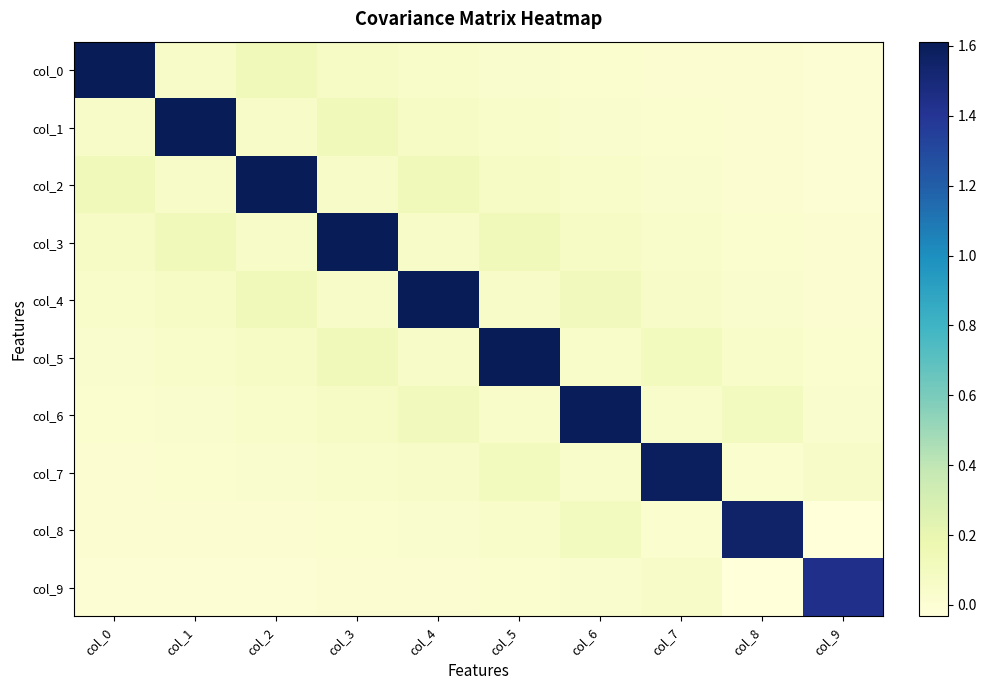

Reading right to left, what are all the values shown in this chart?

col_0: col_9=0.0	col_8=0.0	col_7=0.0	col_6=0.0	col_5=0.0	col_4=0.0	col_3=0.1	col_2=0.1	col_1=0.1	col_0=1.6
col_1: col_9=0.0	col_8=0.0	col_7=0.0	col_6=0.0	col_5=0.0	col_4=0.1	col_3=0.1	col_2=0.1	col_1=1.6	col_0=0.1
col_2: col_9=0.0	col_8=0.0	col_7=0.0	col_6=0.0	col_5=0.1	col_4=0.1	col_3=0.1	col_2=1.6	col_1=0.1	col_0=0.1
col_3: col_9=0.0	col_8=0.0	col_7=0.0	col_6=0.1	col_5=0.1	col_4=0.1	col_3=1.6	col_2=0.1	col_1=0.1	col_0=0.1
col_4: col_9=0.0	col_8=0.0	col_7=0.1	col_6=0.1	col_5=0.1	col_4=1.6	col_3=0.1	col_2=0.1	col_1=0.1	col_0=0.0
col_5: col_9=0.0	col_8=0.1	col_7=0.1	col_6=0.1	col_5=1.6	col_4=0.1	col_3=0.1	col_2=0.1	col_1=0.0	col_0=0.0
col_6: col_9=0.0	col_8=0.1	col_7=0.0	col_6=1.6	col_5=0.1	col_4=0.1	col_3=0.1	col_2=0.0	col_1=0.0	col_0=0.0
col_7: col_9=0.1	col_8=0.0	col_7=1.6	col_6=0.0	col_5=0.1	col_4=0.1	col_3=0.0	col_2=0.0	col_1=0.0	col_0=0.0
col_8: col_9=-0.0	col_8=1.6	col_7=0.0	col_6=0.1	col_5=0.1	col_4=0.0	col_3=0.0	col_2=0.0	col_1=0.0	col_0=0.0
col_9: col_9=1.4	col_8=-0.0	col_7=0.1	col_6=0.0	col_5=0.0	col_4=0.0	col_3=0.0	col_2=0.0	col_1=0.0	col_0=0.0